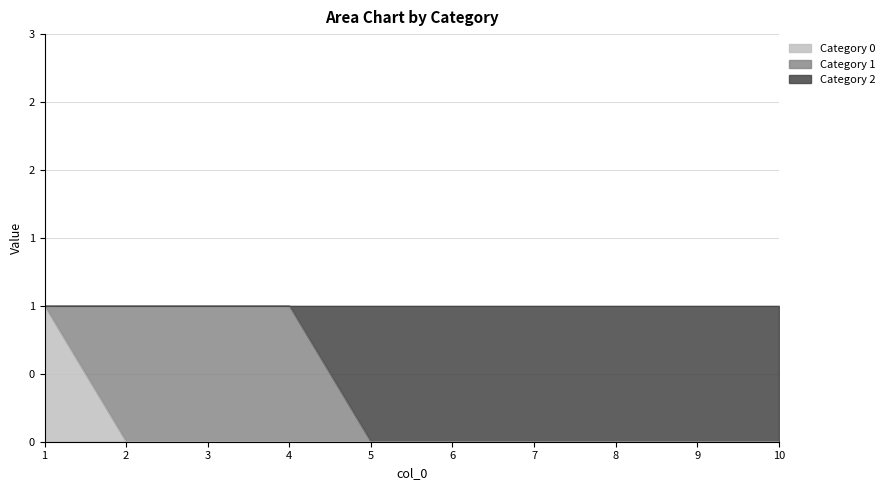

Which label corresponds to the largest value in the chart?

1